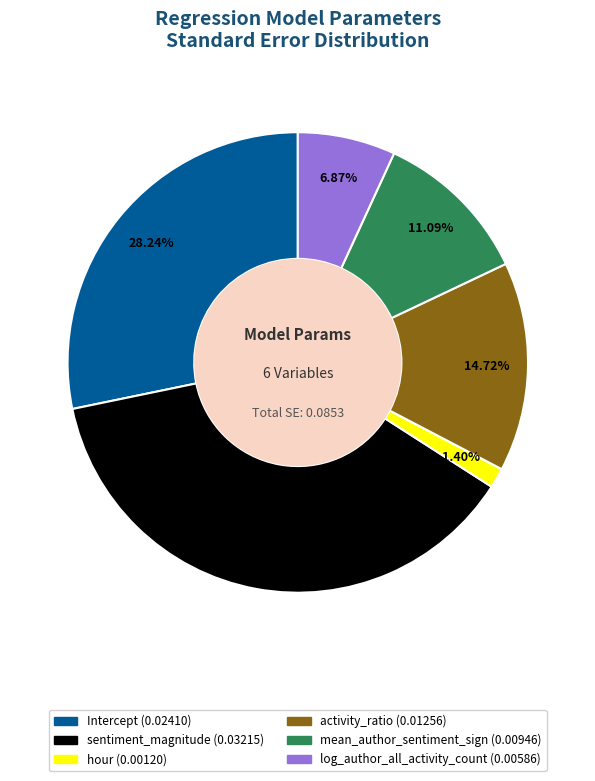

How many segments does this pie chart have?

6